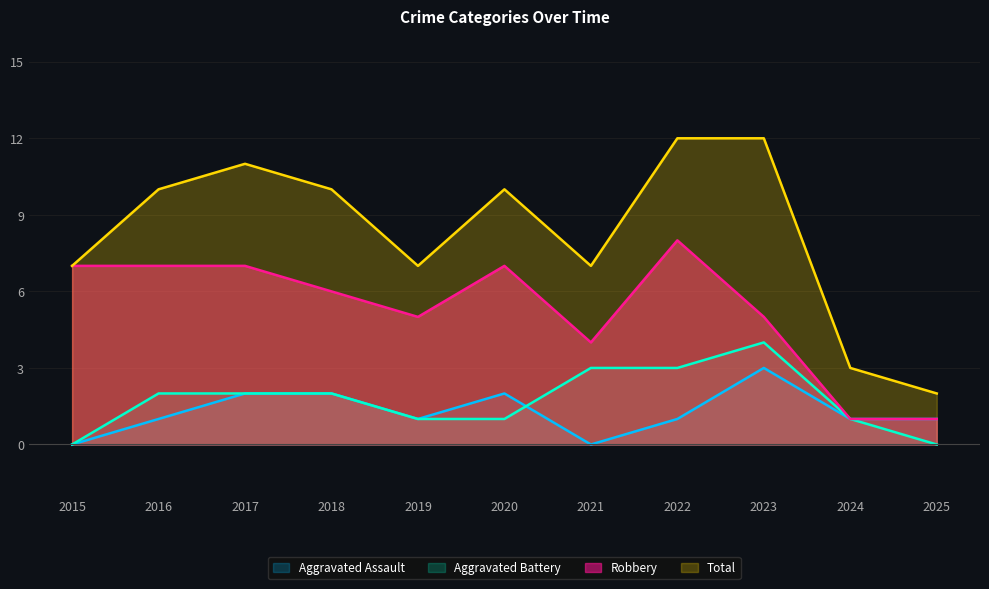

How many interior local peaks does the Aggravated Assault series have?

2